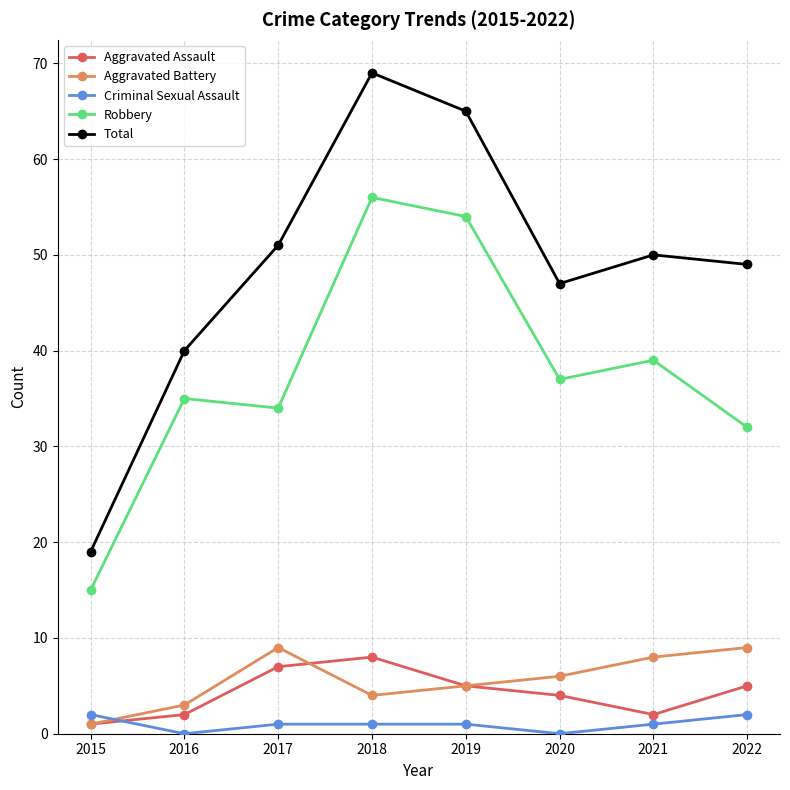

Reading right to left, what are all the values shown in this chart?

Aggravated Assault: 2022=5	2021=2	2020=4	2019=5	2018=8	2017=7	2016=2	2015=1
Aggravated Battery: 2022=9	2021=8	2020=6	2019=5	2018=4	2017=9	2016=3	2015=1
Criminal Sexual Assault: 2022=2	2021=1	2020=0	2019=1	2018=1	2017=1	2016=0	2015=2
Robbery: 2022=32	2021=39	2020=37	2019=54	2018=56	2017=34	2016=35	2015=15
Total: 2022=49	2021=50	2020=47	2019=65	2018=69	2017=51	2016=40	2015=19